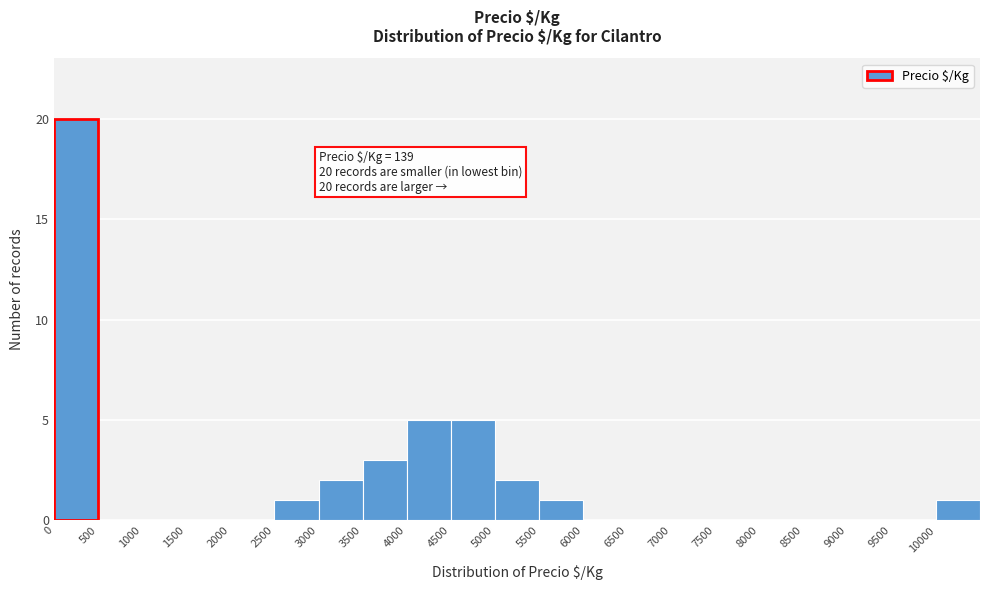

Which range on the x-axis has the tallest bar?

0 to 500